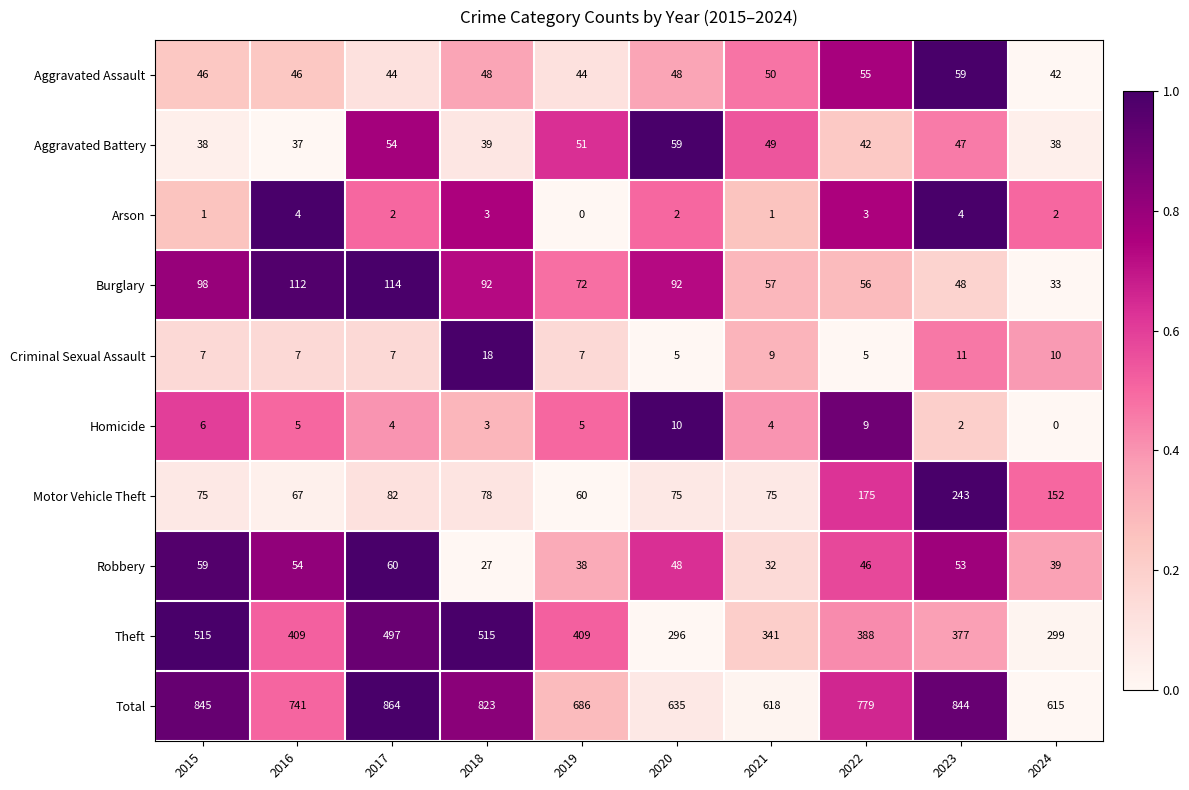

Which series changed the most between 2017 and 2019?

Total